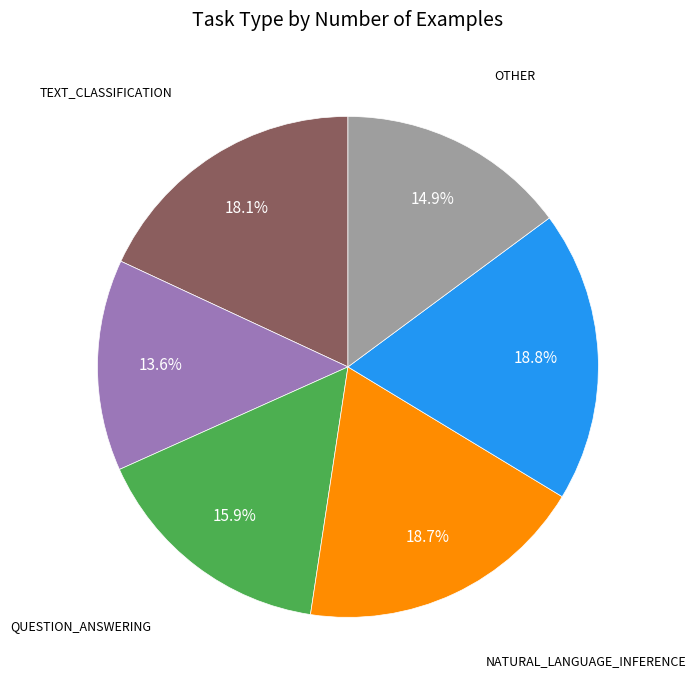

Is there a majority slice in this chart?

No